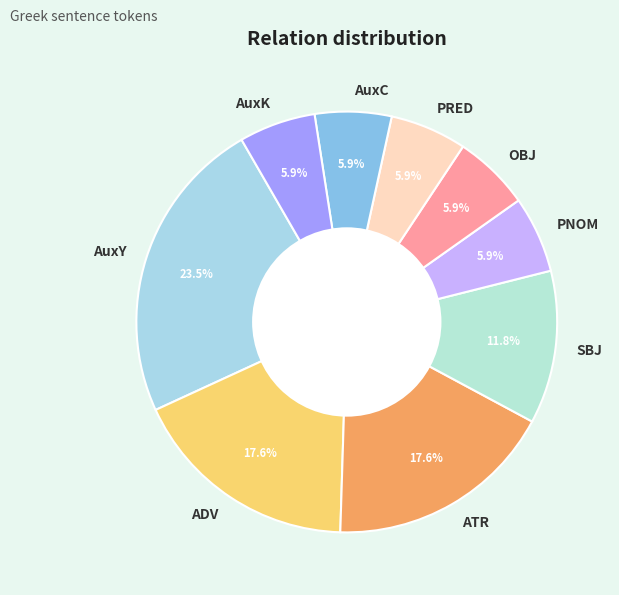

How many slices are in this pie chart?

9